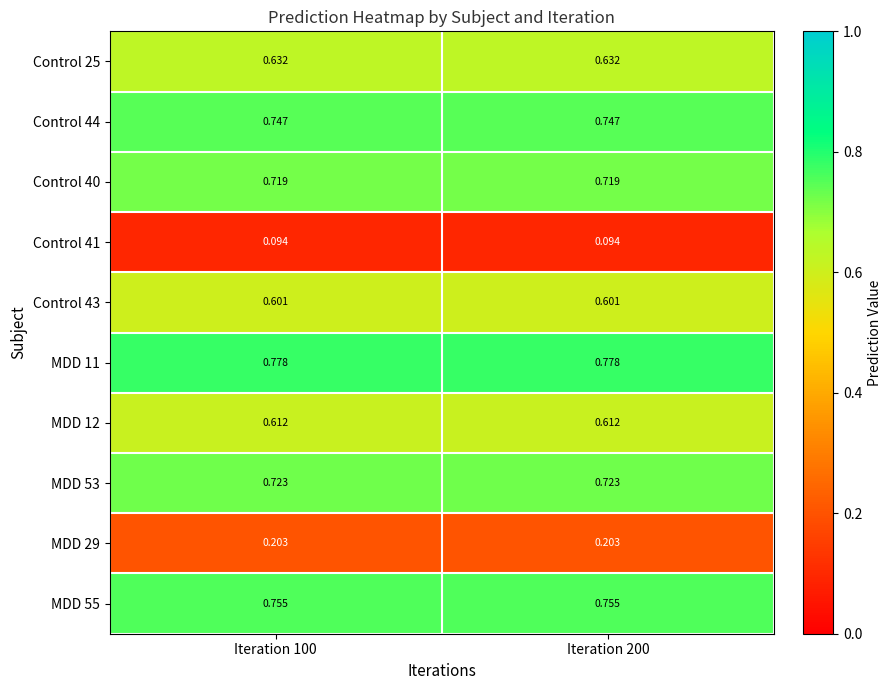

Is the value of MDD 29 at Iteration 200 greater than the value of Control 41 at Iteration 200?

Yes